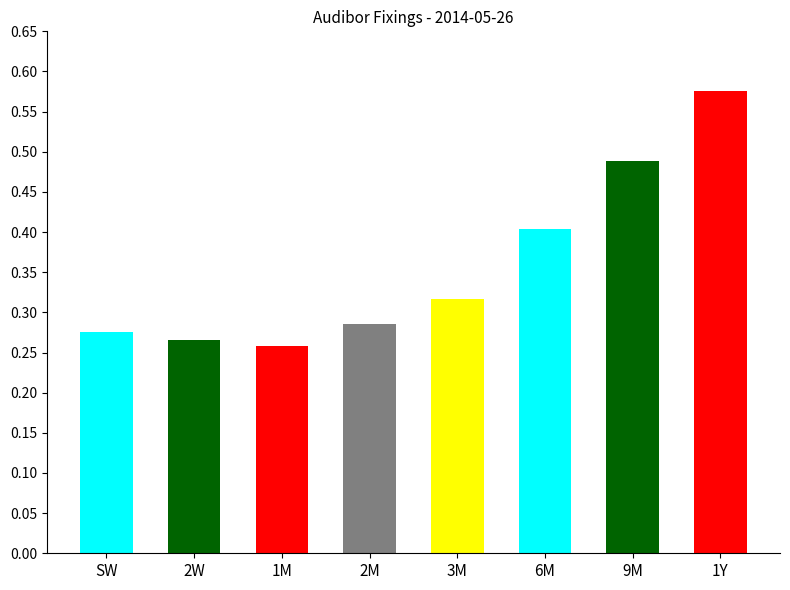

True or false: the data shows 0.4 at 2W.

False